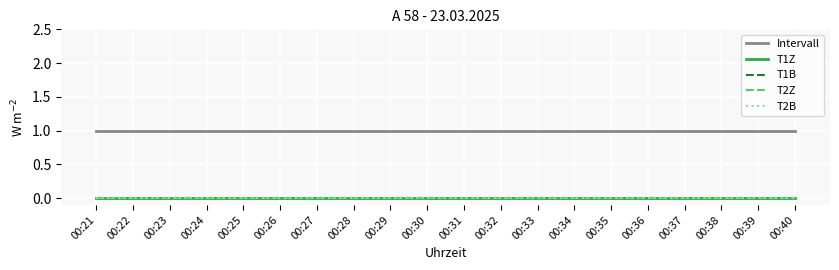

Which label corresponds to the largest value in the chart?

00:21